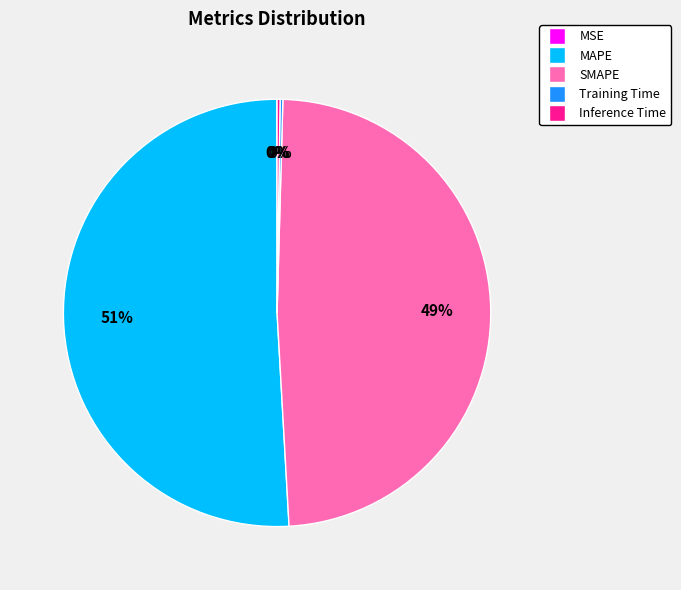

To the nearest percent, what is the difference between the largest and smallest slice percentages?

51%